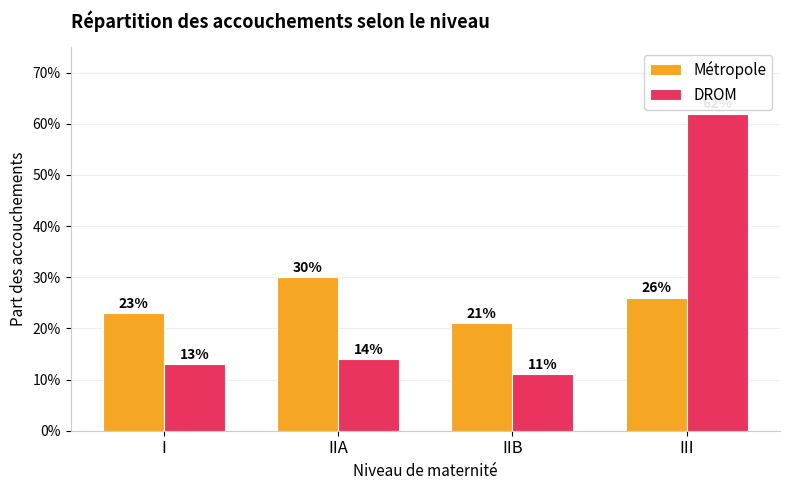

Reading right to left, transcribe all the data shown in this chart.

Métropole: 0.3	0.2	0.3	0.2
DROM: 0.6	0.1	0.1	0.1